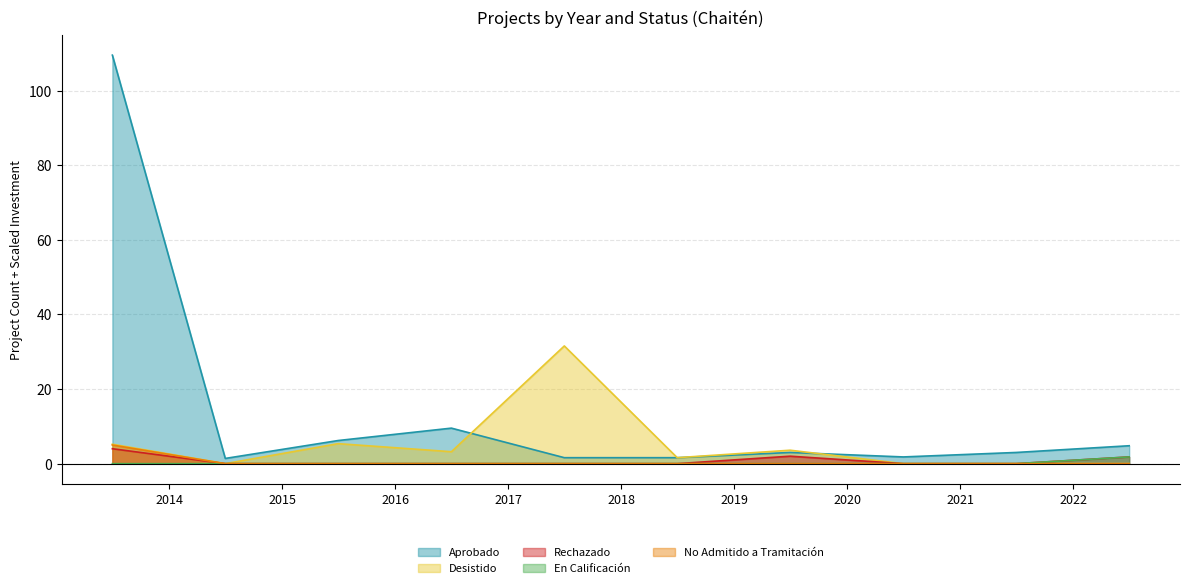

Does the chart display data point markers on the line(s)?

No